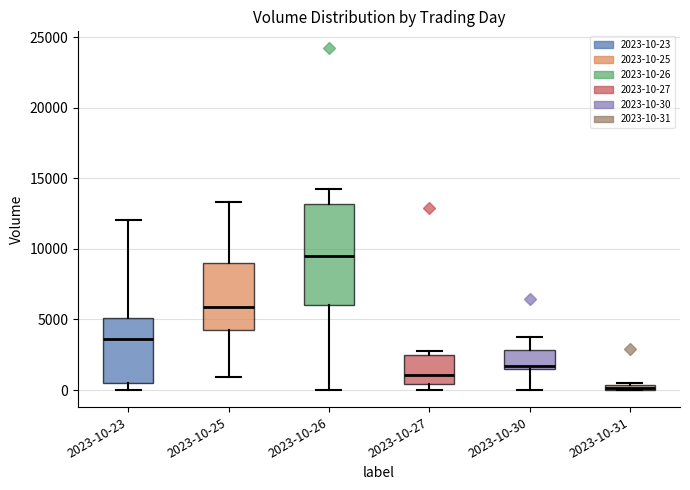

Which box's median line is the highest?

2023-10-26